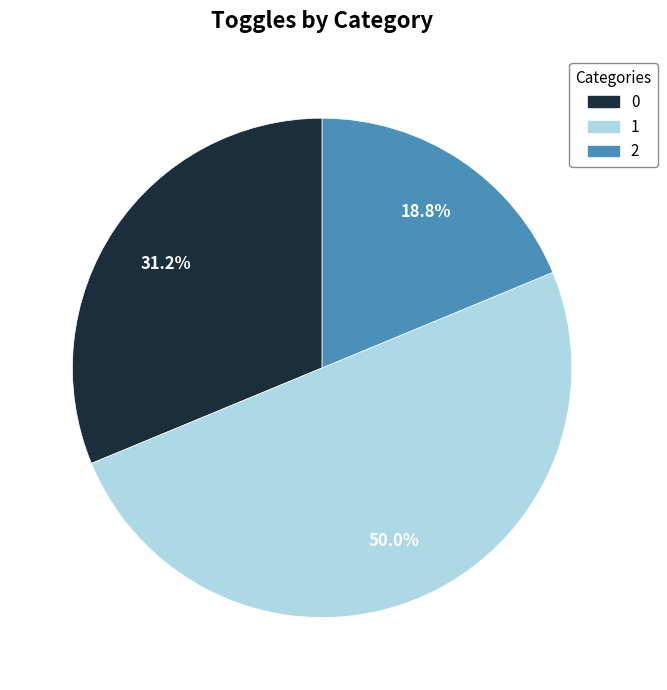

To the nearest percent, what is the difference between the largest and smallest slice percentages?

31%